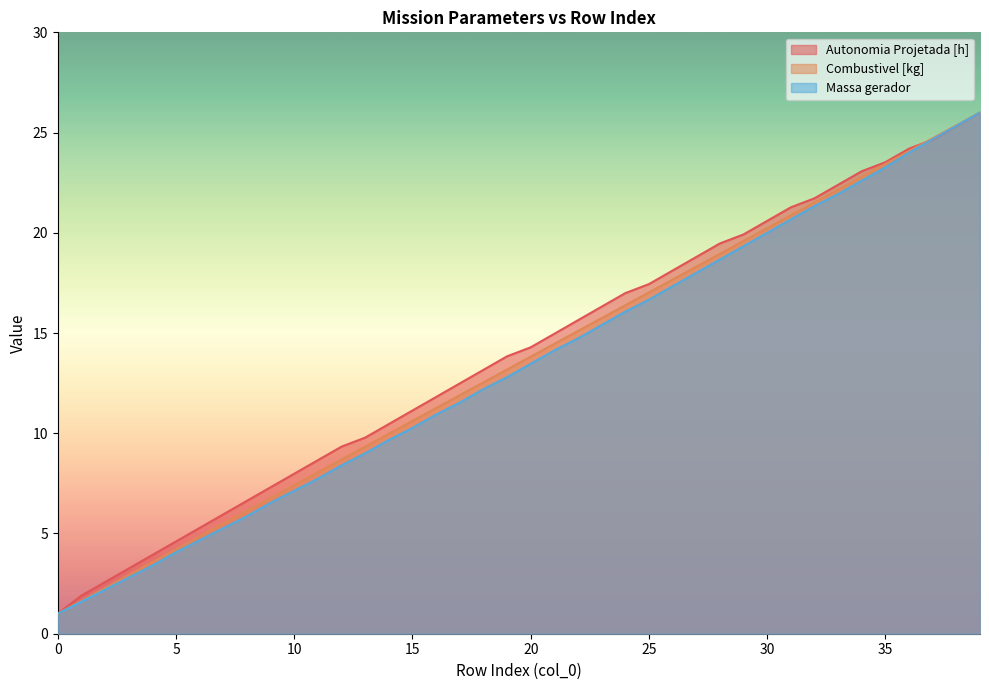

What are all the series names shown in the legend?

Autonomia Projetada [h], Combustivel [kg], Massa gerador